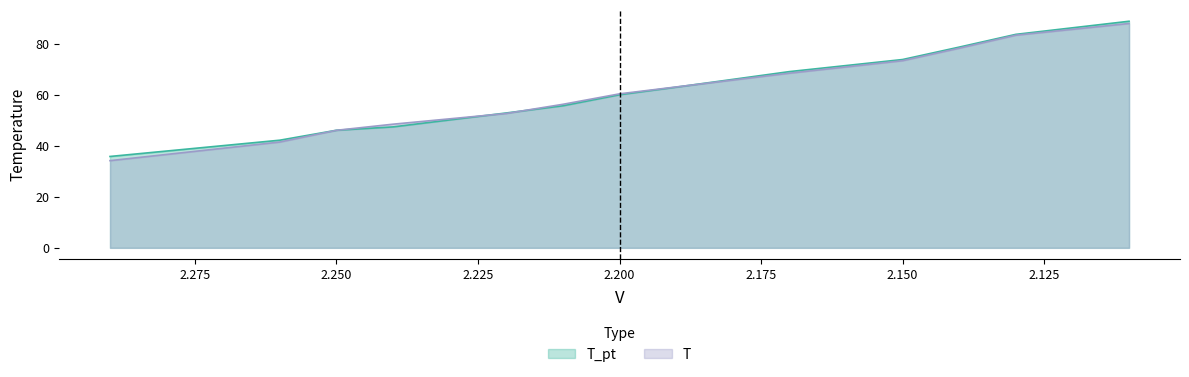

The value of T_pt at 2.19 is 97.9. True or false?

False